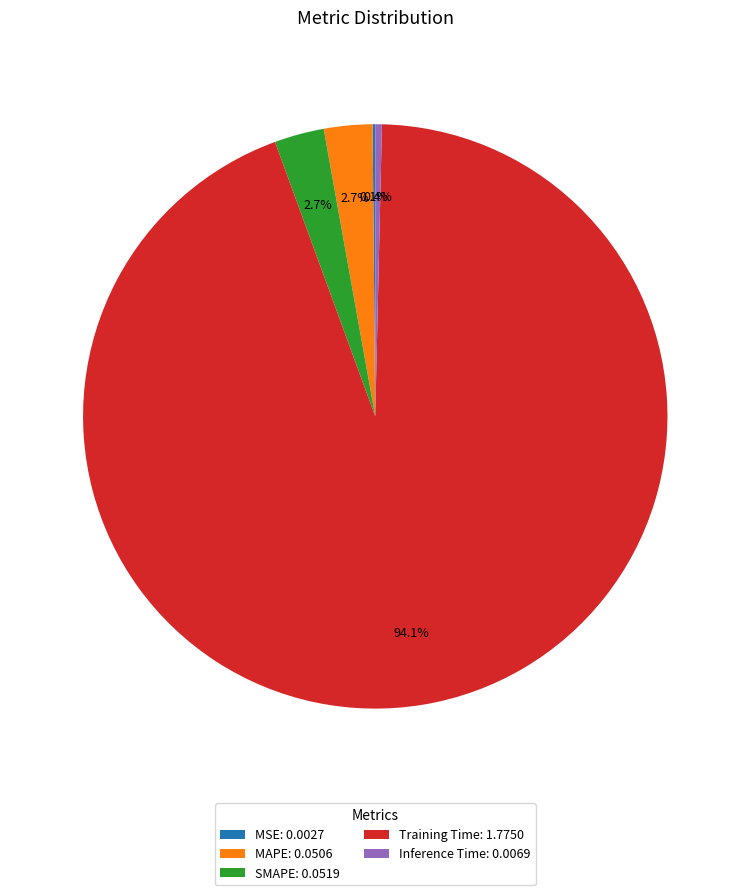

Which has a higher value, Inference Time or MAPE?

MAPE